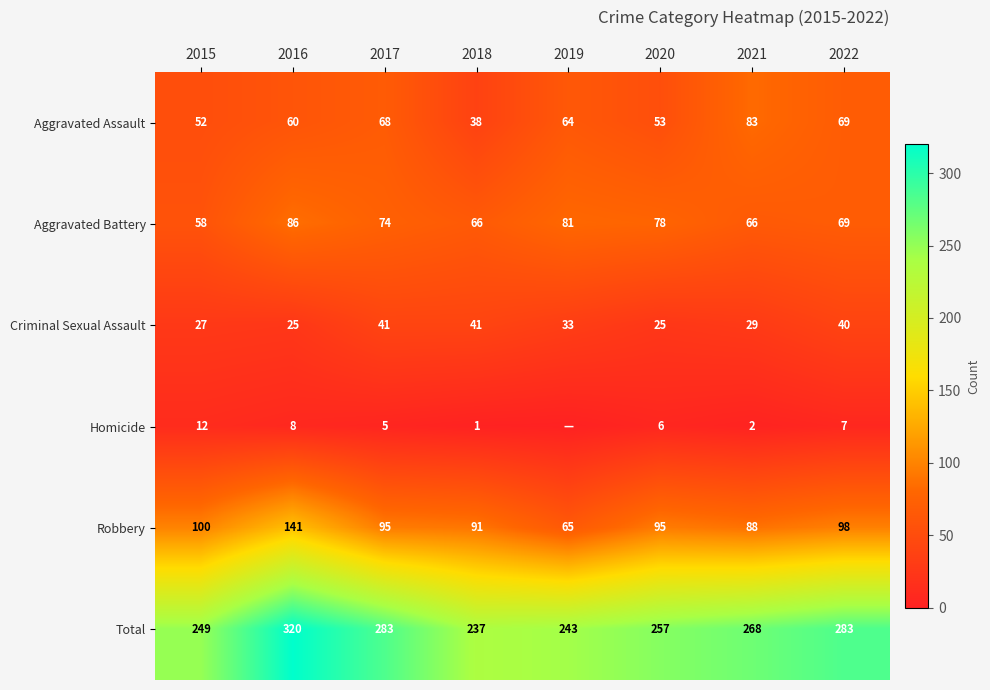

What is the spread (max minus min) of values at 2015?

237